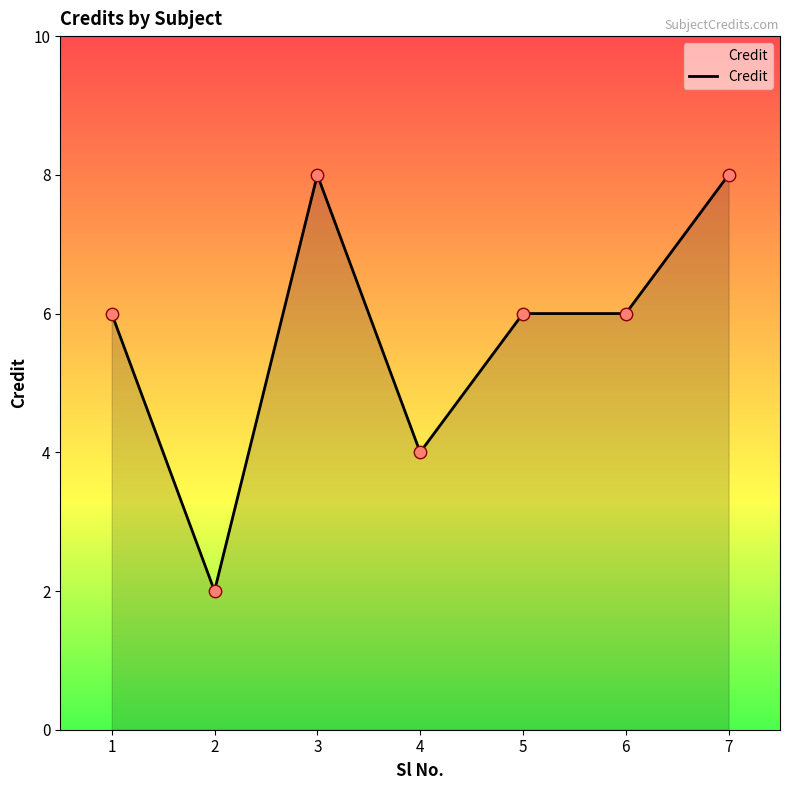

Between 6 and 4, which is larger?

6